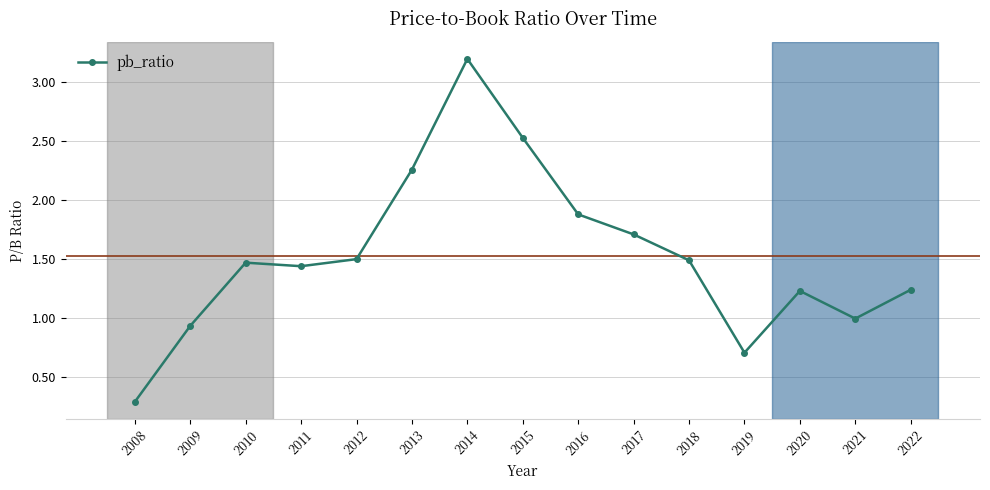

How many series are shown in this chart?

1